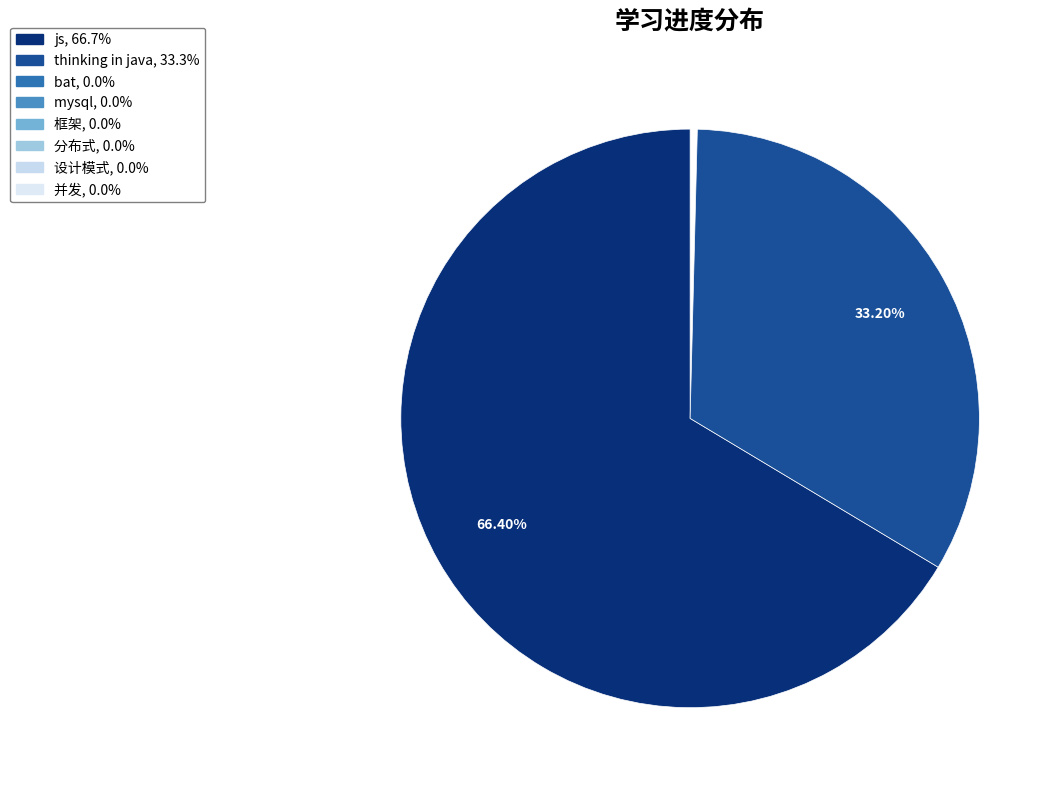

Count the number of slices in the pie.

2